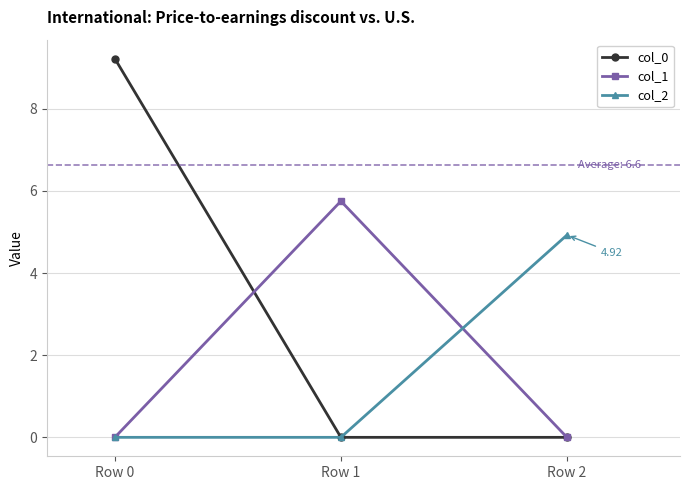

Reading left to right, transcribe all the data shown in this chart.

col_0: 9.2	0.0	0.0
col_1: 0.0	5.7	0.0
col_2: 0.0	0.0	4.9